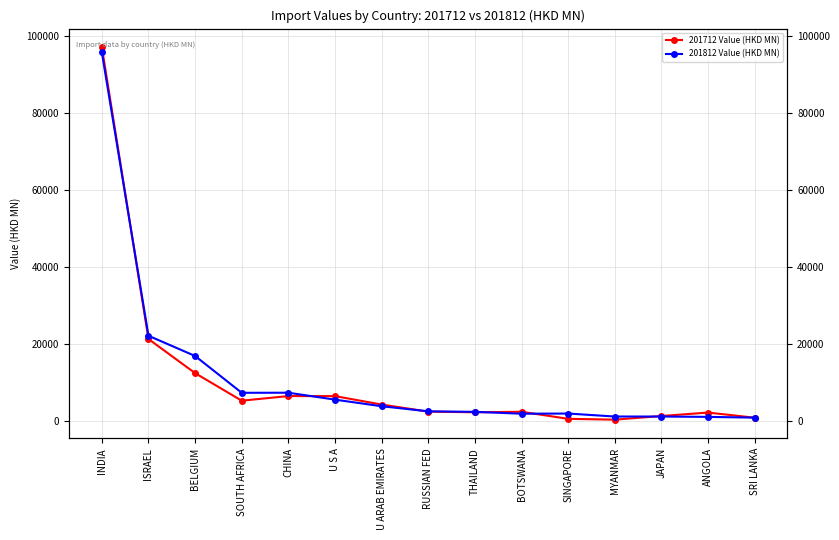

What is the label of the 10th point from the left?

BOTSWANA